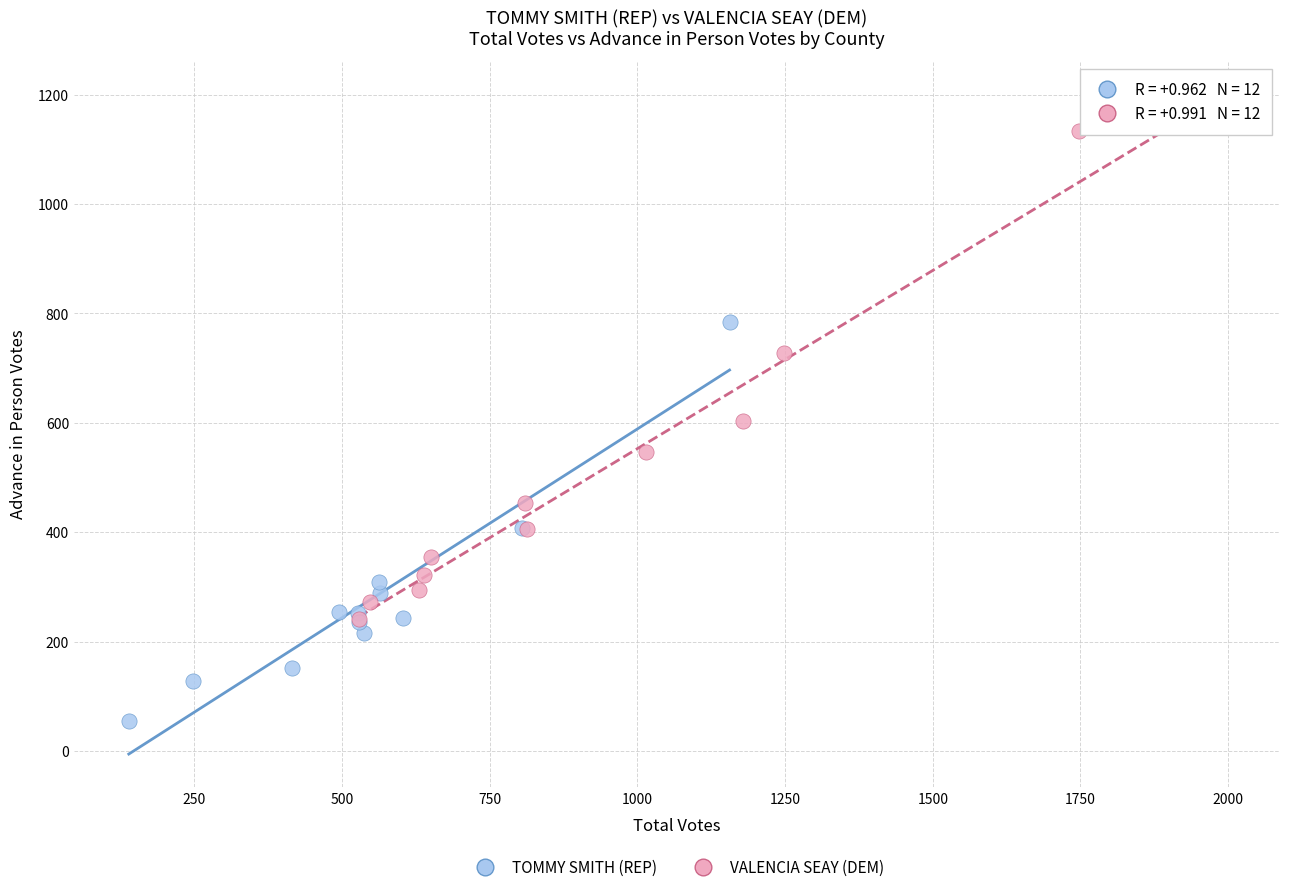

Which series reaches the minimum Y coordinate?

TOMMY SMITH (REP)